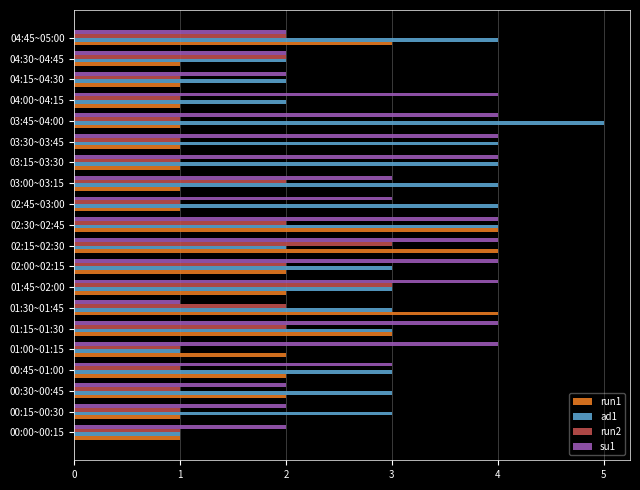

What is the minimum value shown in the chart?

1